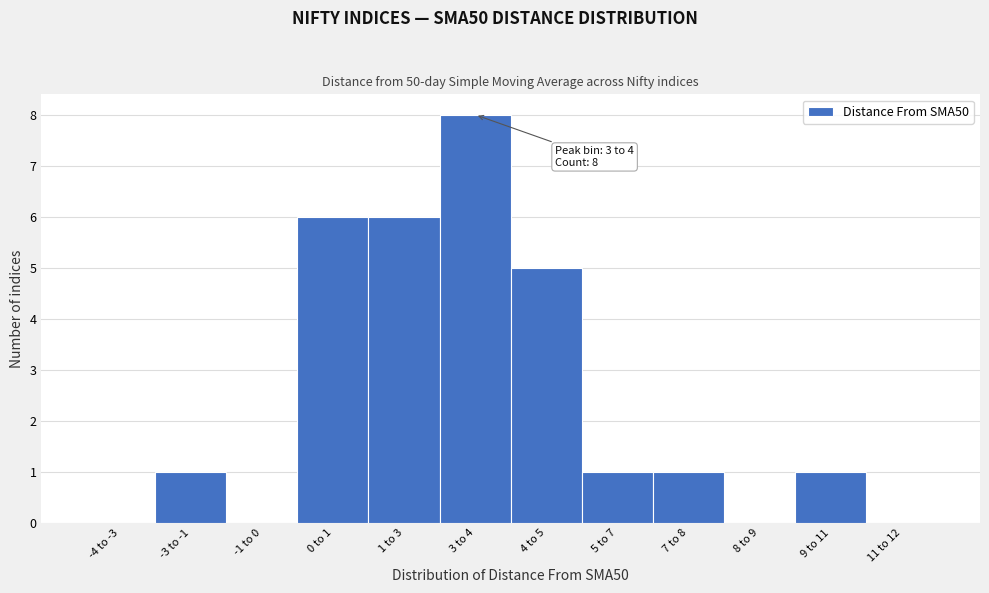

Reading right to left, list all the values displayed in this chart.

11 to 12=0	9 to 11=1	8 to 9=0	7 to 8=1	5 to 7=1	4 to 5=5	3 to 4=8	1 to 3=6	0 to 1=6	-1 to 0=0	-3 to -1=1	-4 to -3=0